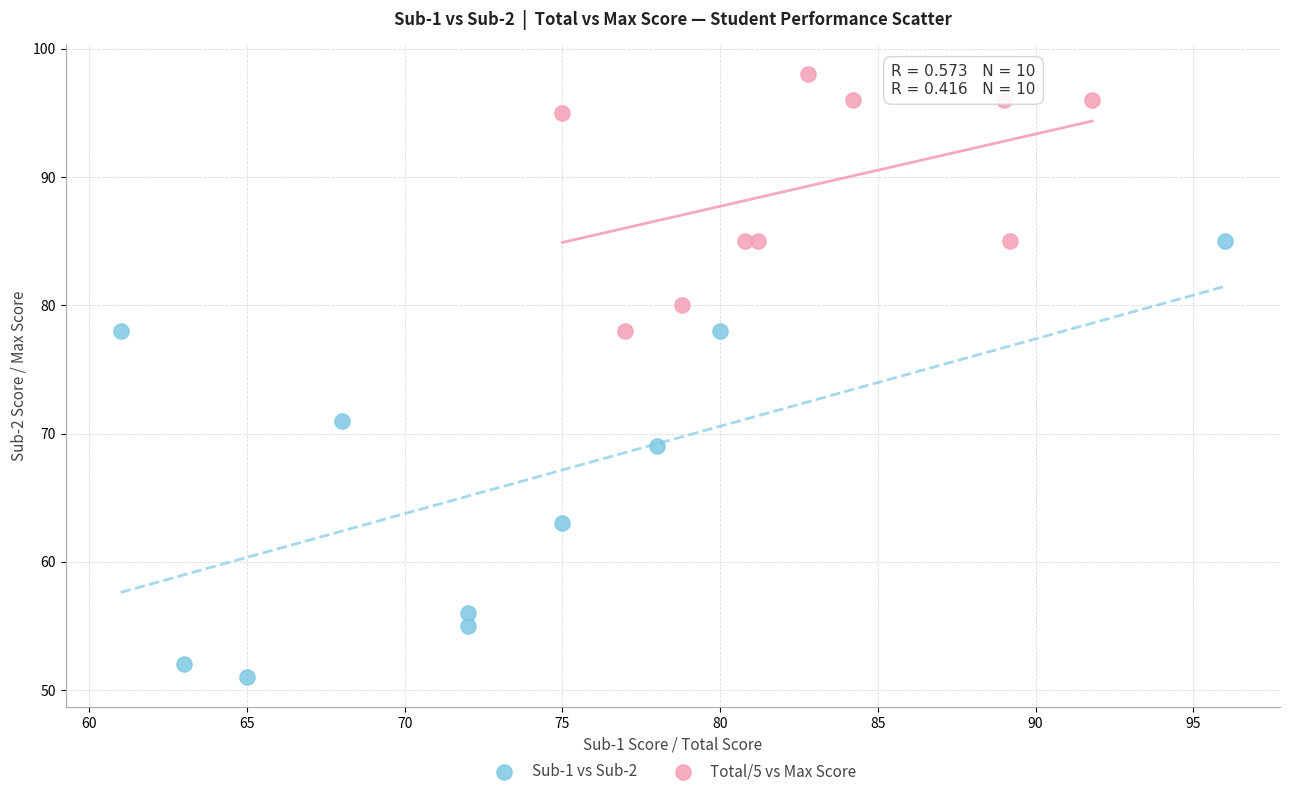

Which series has the widest spread of Y values?

Sub-1 vs Sub-2